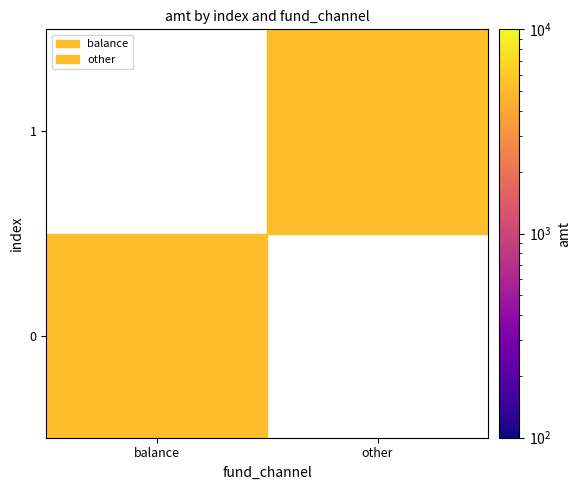

What is the maximum value for other?

5200